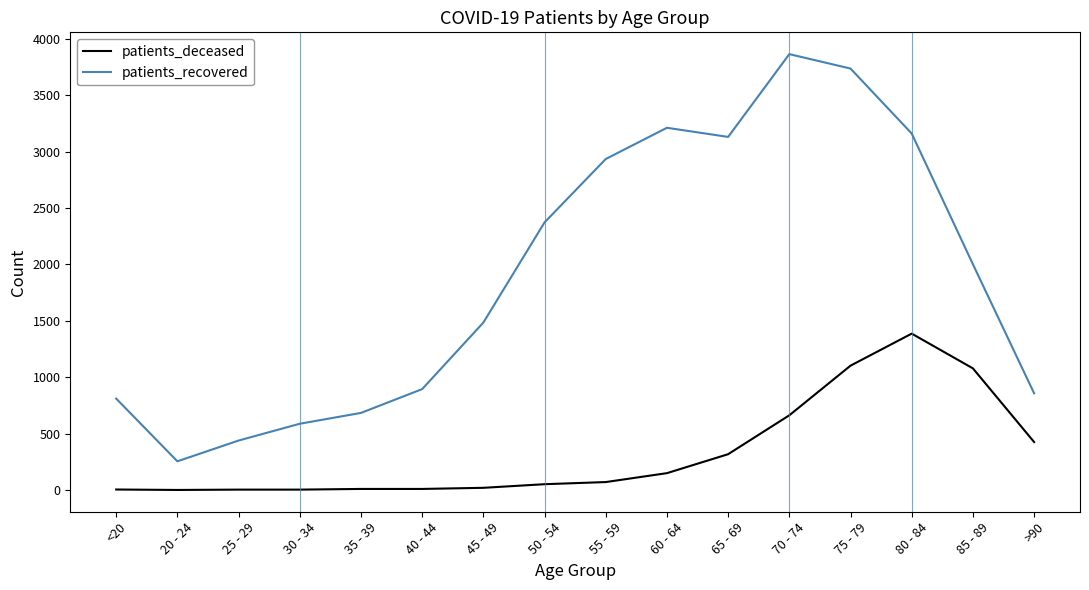

At which label is patients_deceased closest to 693?

70 - 74